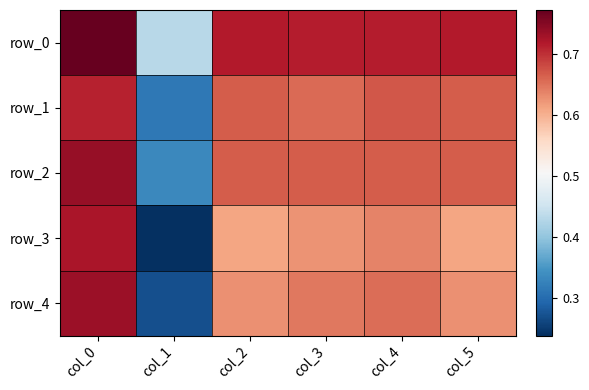

What is the minimum value for row_3?

0.2